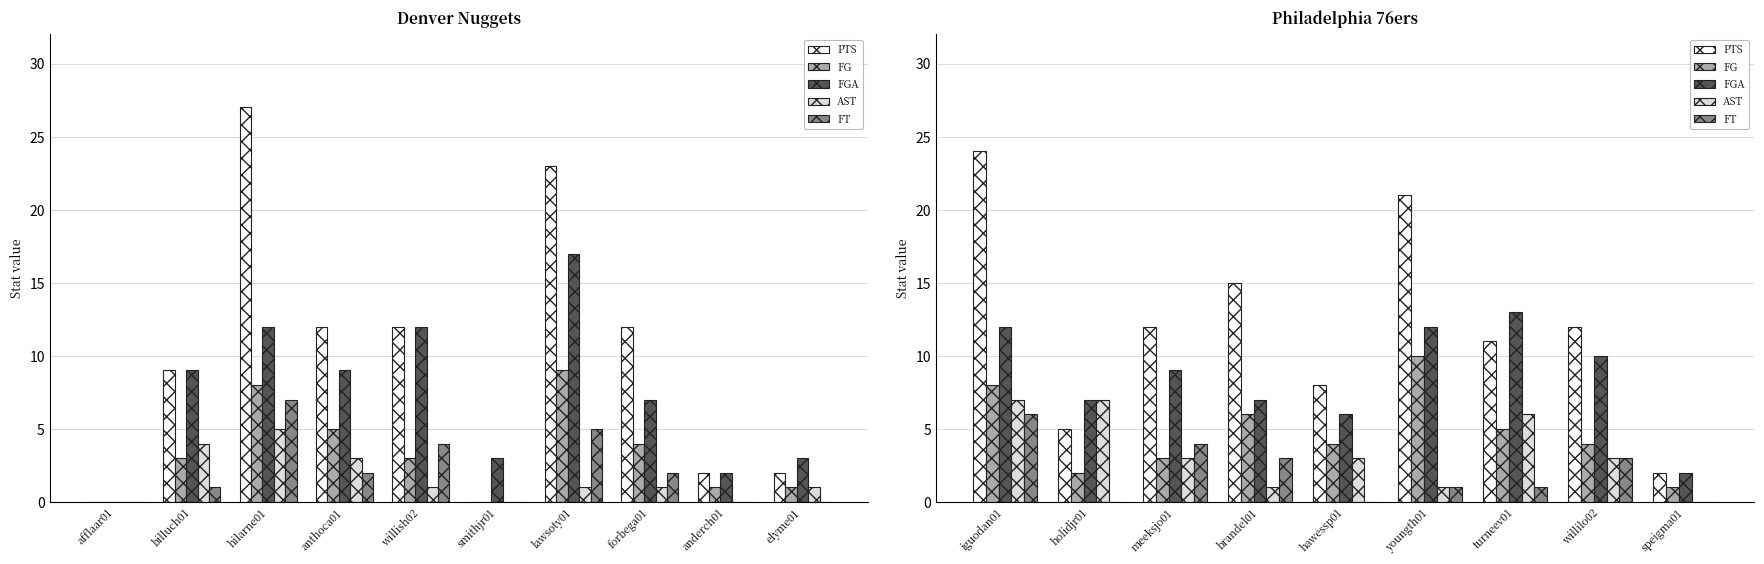

What is the difference between the second highest and minimum values in the FGA series?

10